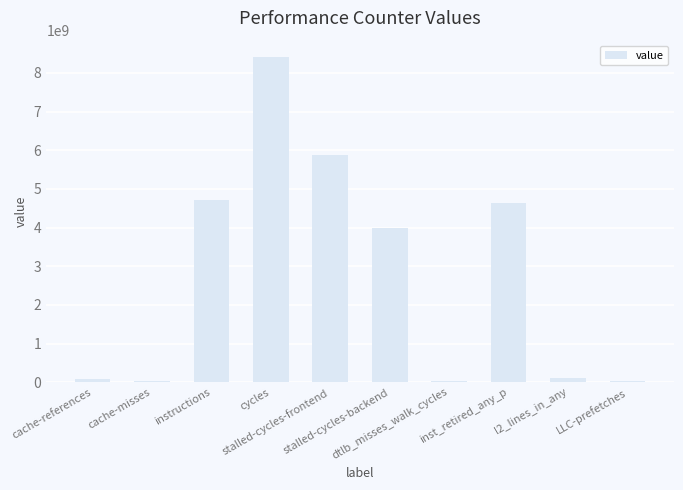

What is the value of the 3rd bar from the left?

4704695292